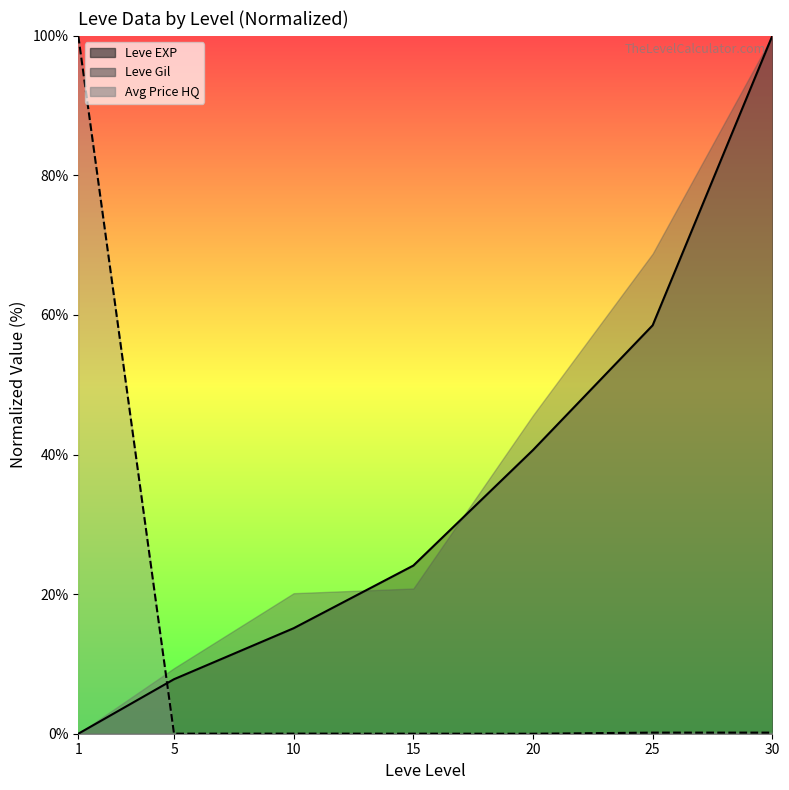

Does the chart display data point markers on the line(s)?

No